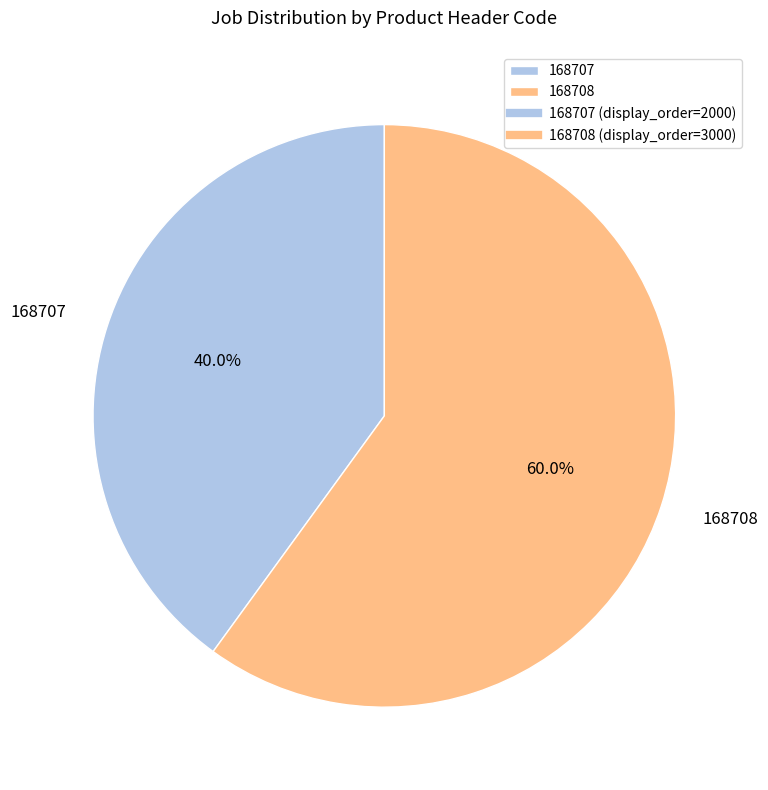

The 168708 slice represents 60% of the pie. True or false?

True